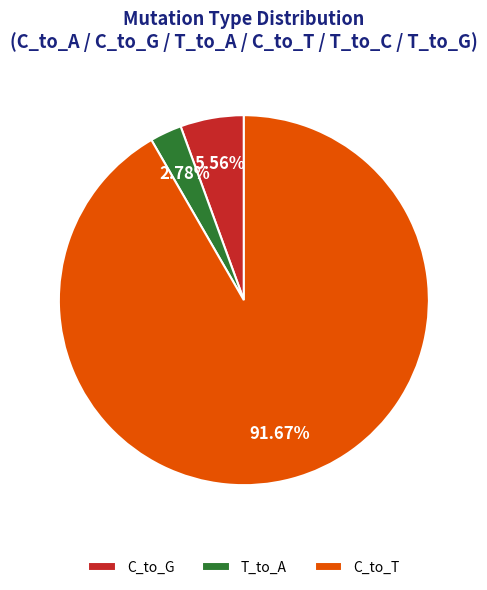

How many slices are in this pie chart?

3